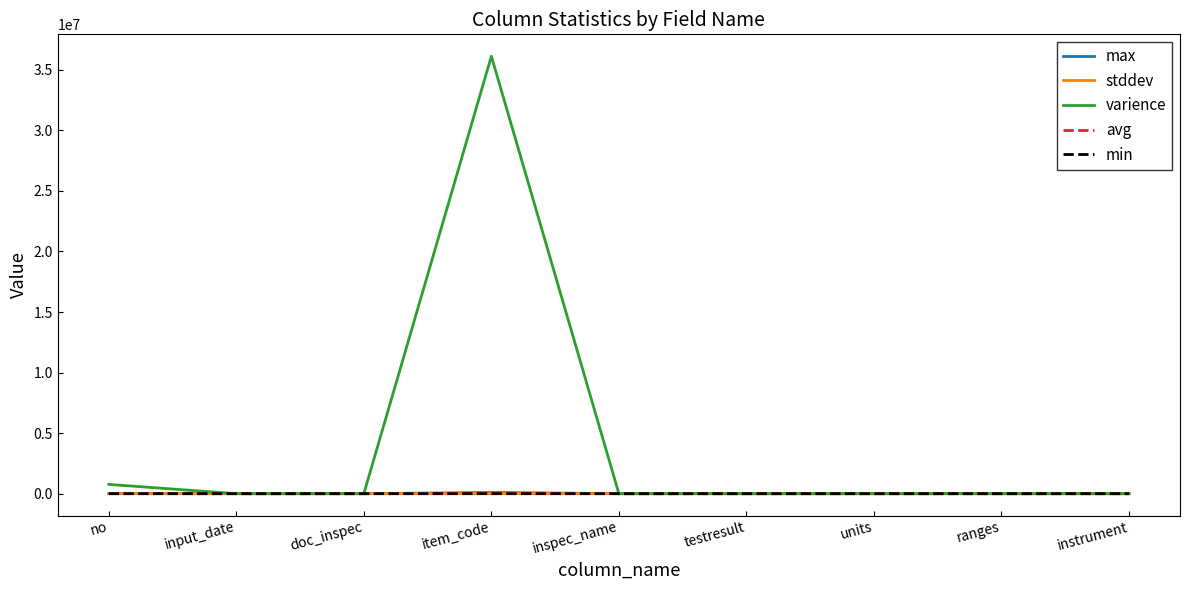

Where do varience and min first cross each other?

no and input_date